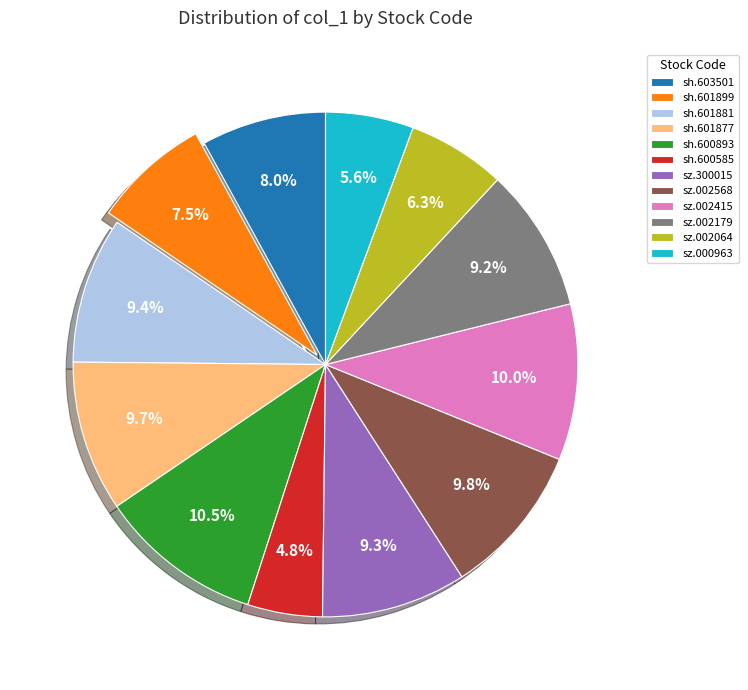

Count the number of slices in the pie.

12